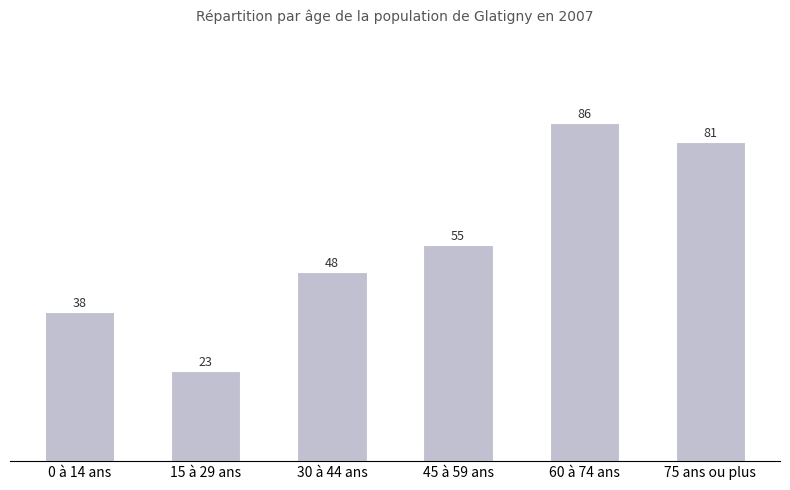

True or false: the data shows 86 at 60 à 74 ans.

True